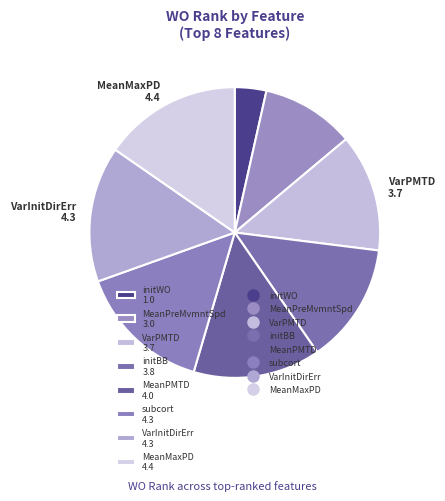

Is initBB 3.8 the majority of the pie?

No